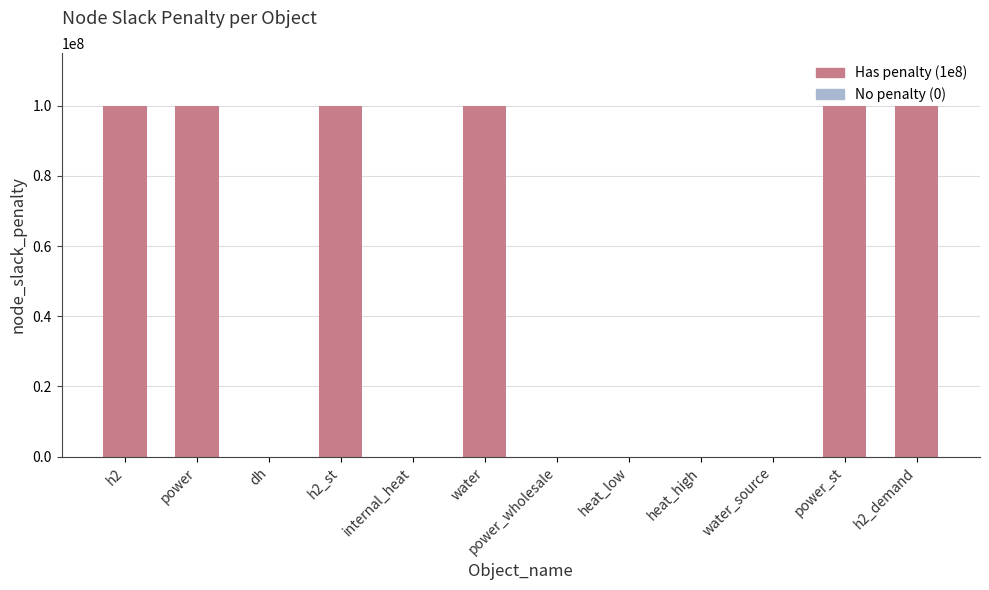

True or false: the data shows 0 at water_source.

True